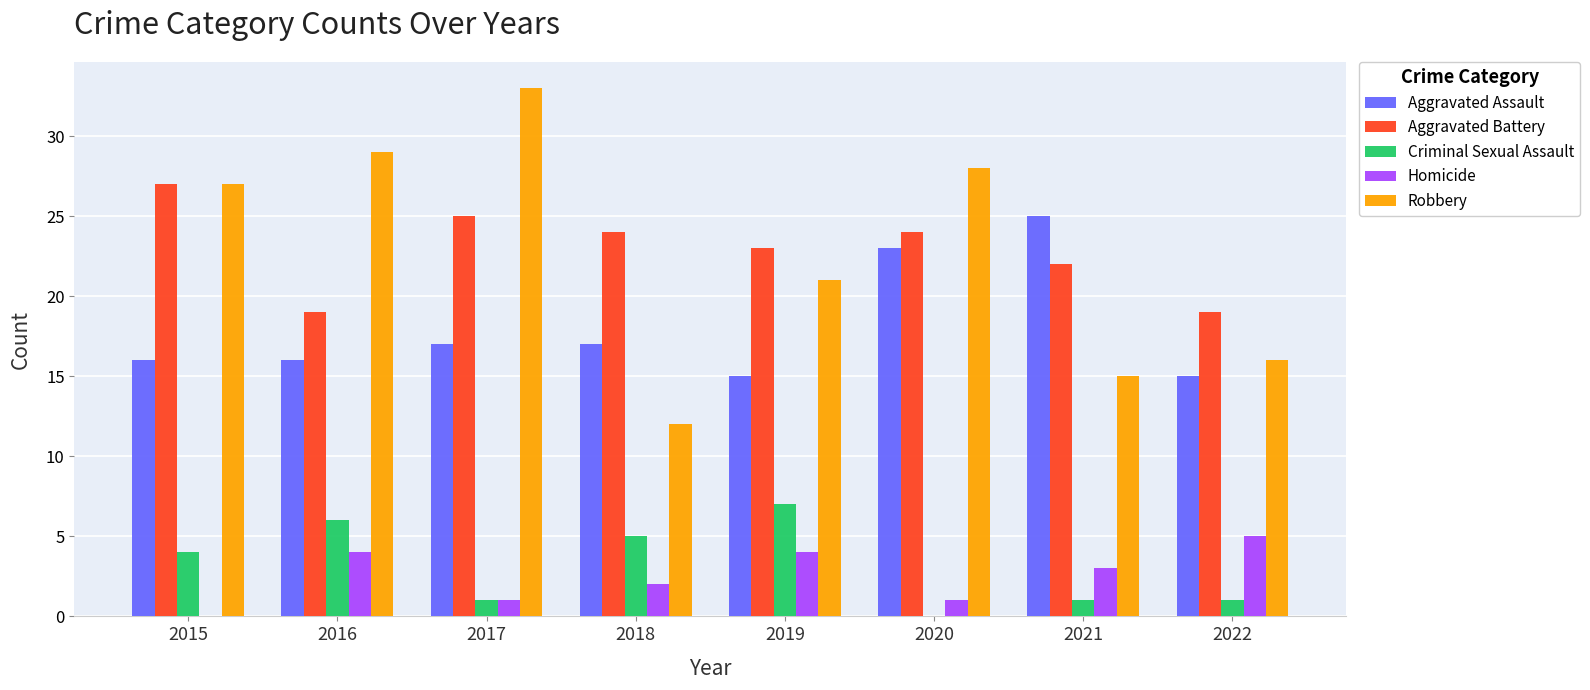

What is the sum of the Criminal Sexual Assault values at 2017 and 2021?

2